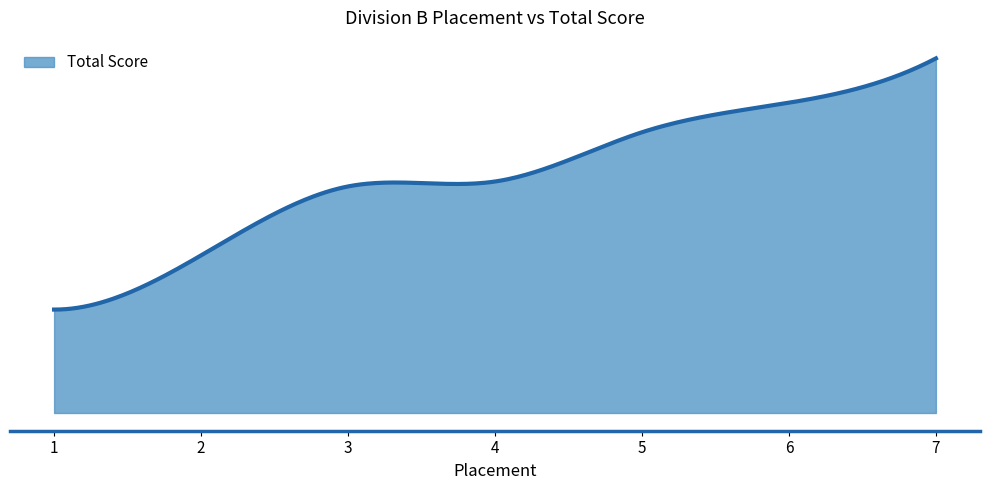

Does the chart display data point markers on the line(s)?

No